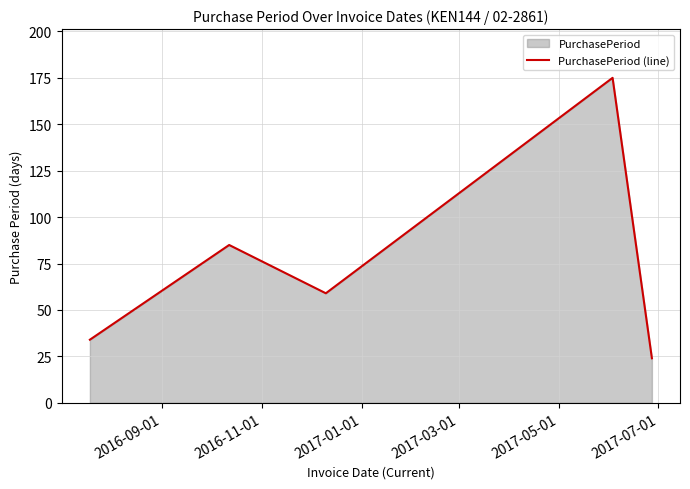

How many lines are shown in the chart?

1